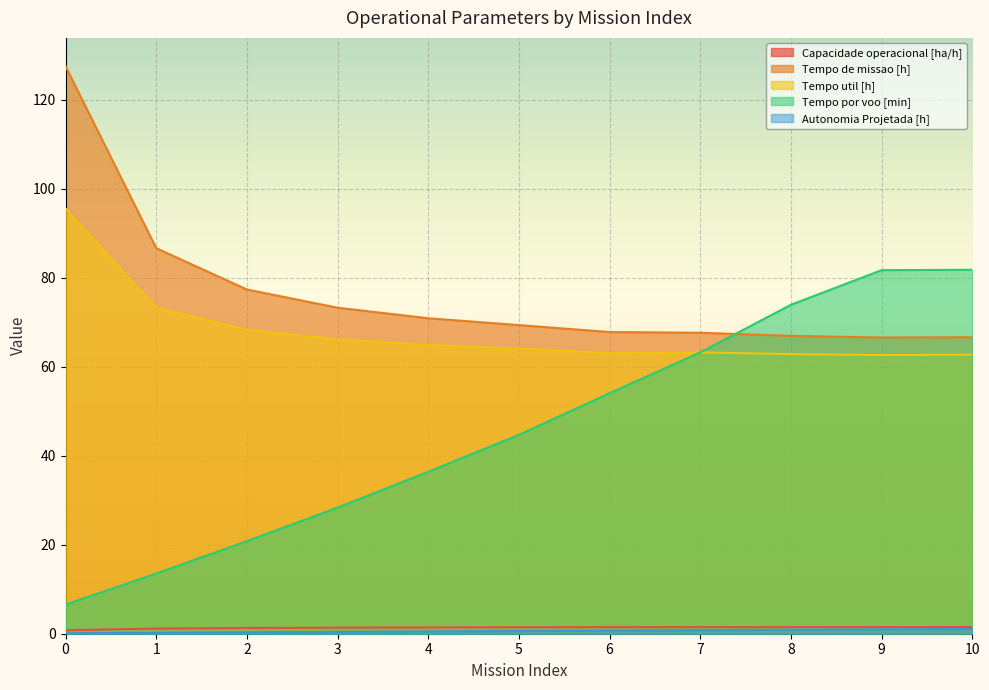

How many values in the Tempo util [h] series exceed 64?

6